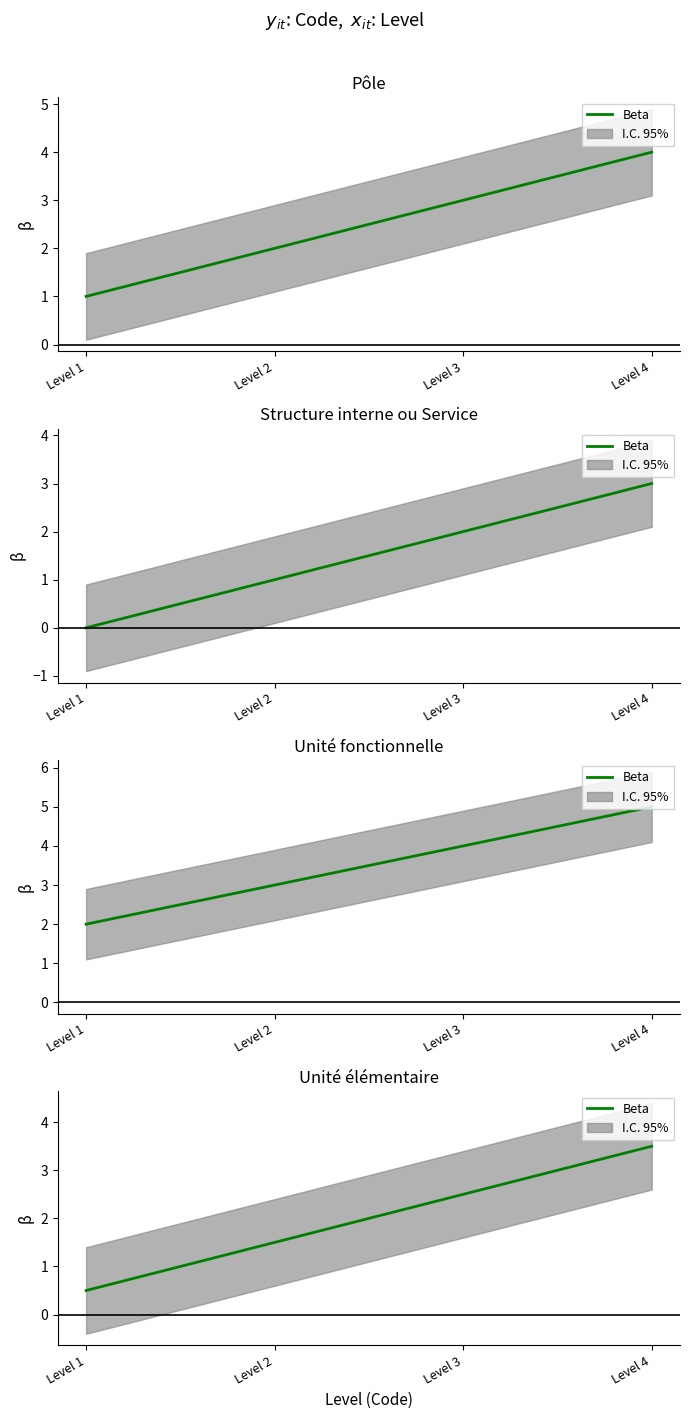

Read the value at Level 4.

3.5